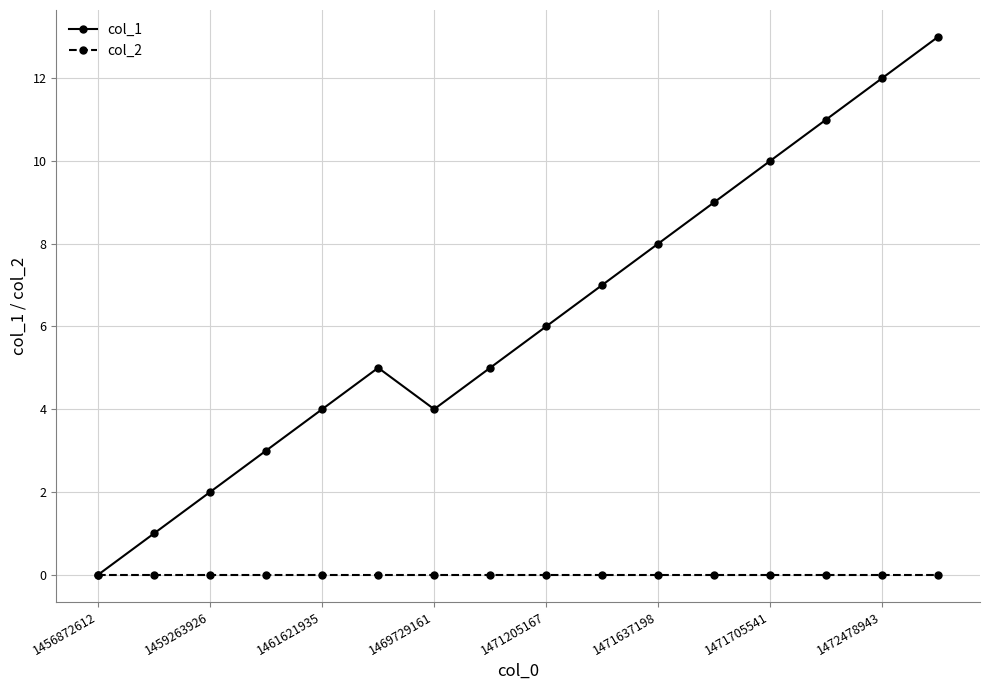

Which series has the largest total across all categories?

col_1